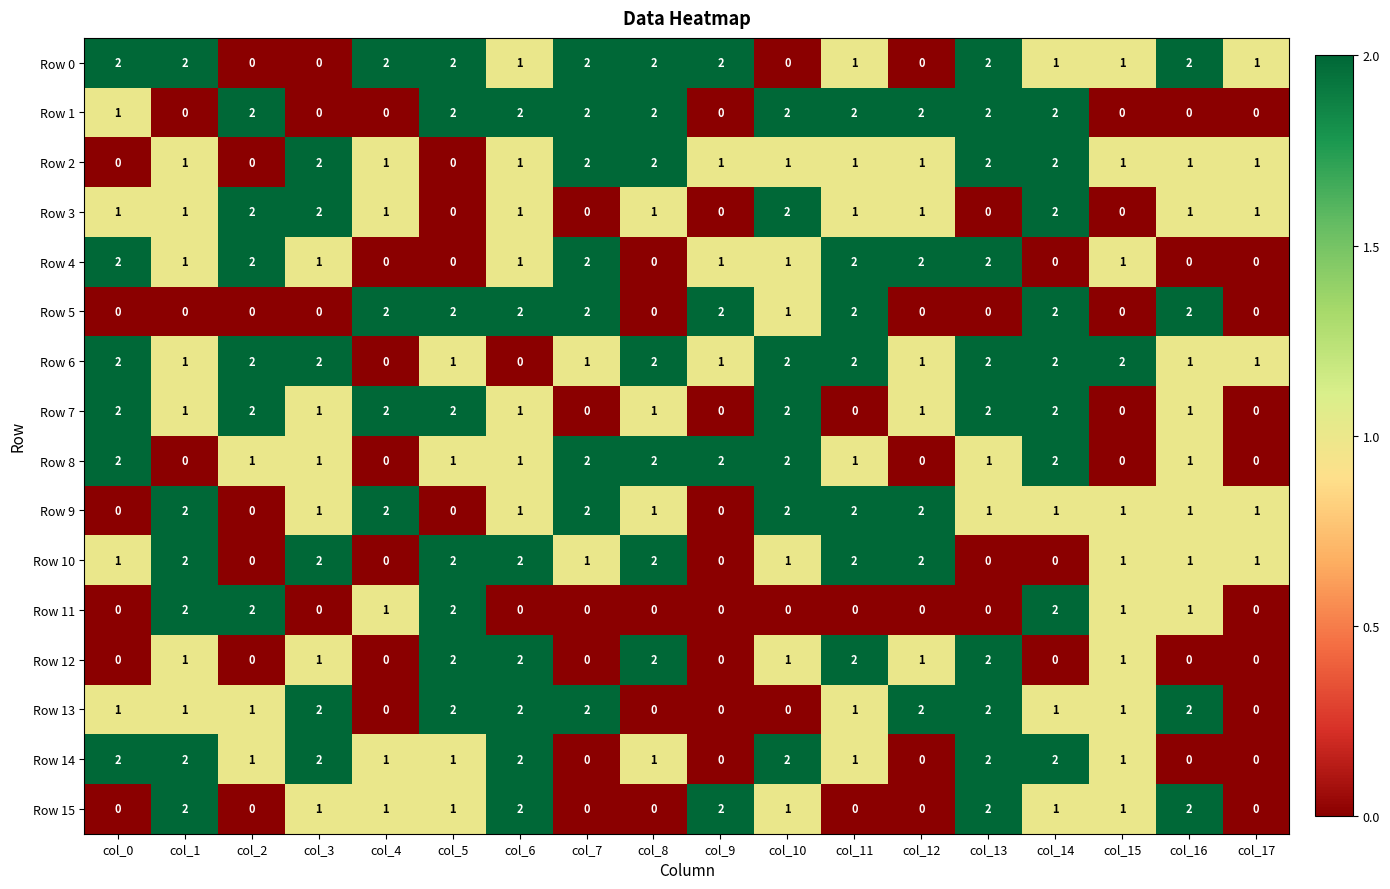

The value of Row 2 at col_8 is 3. True or false?

False